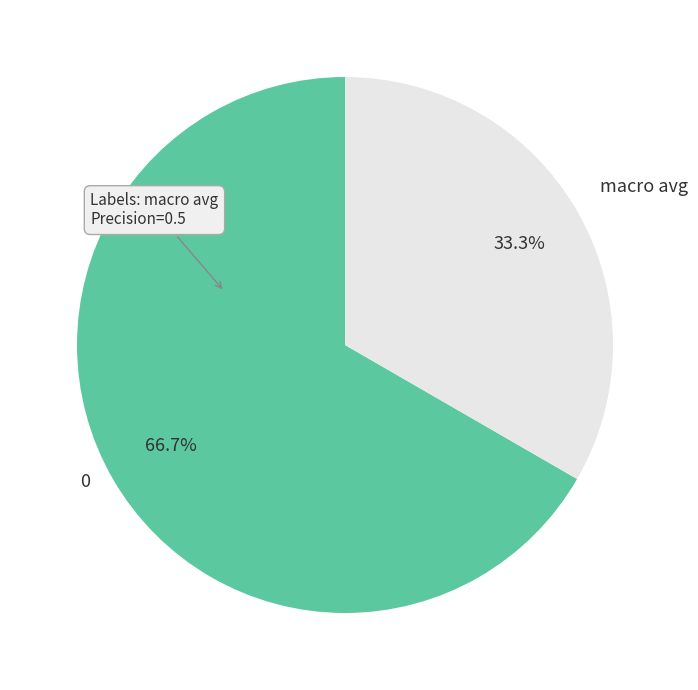

To the nearest percent, what is the combined percentage of macro avg and 0?

100%